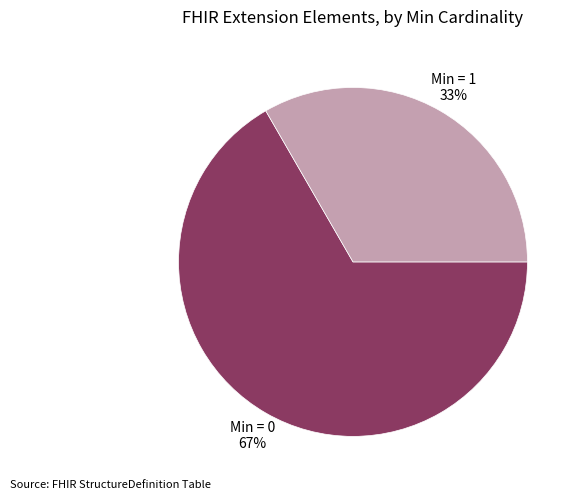

Is there any slice that represents more than half of the pie?

Yes